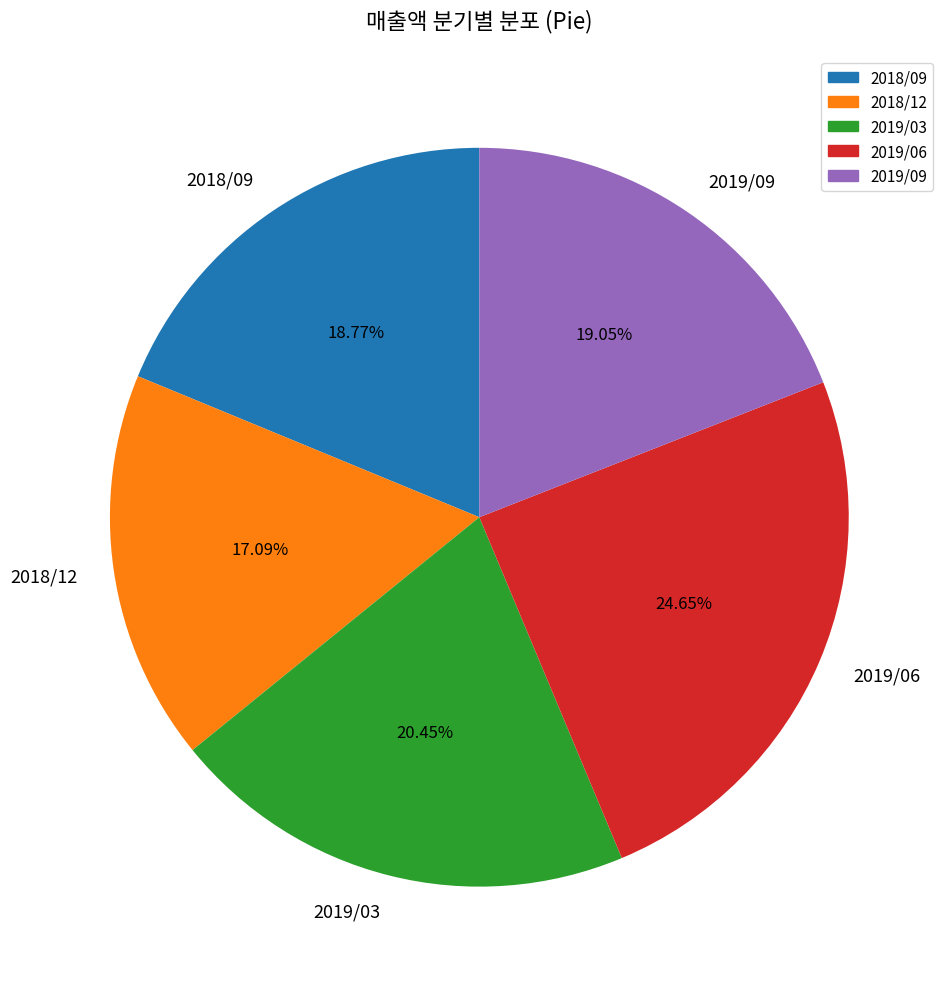

Which slice is the smallest?

2018/12